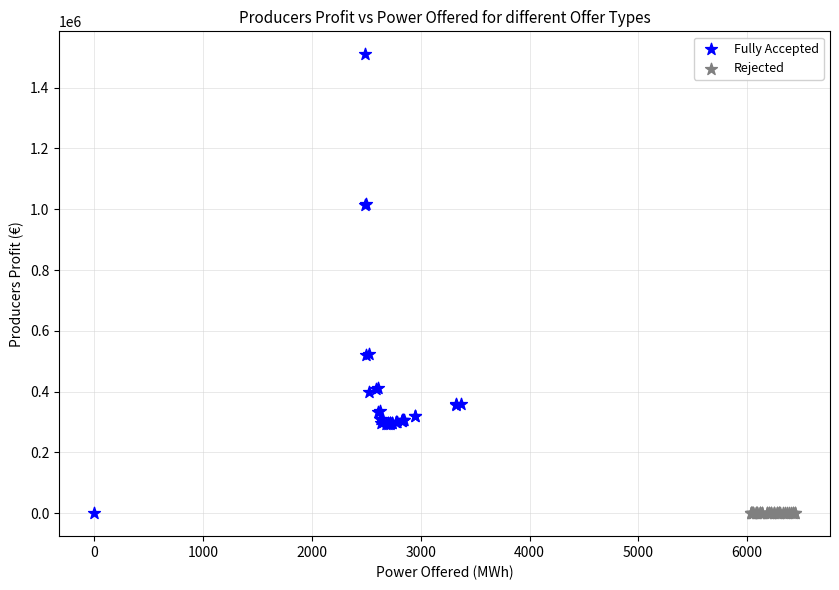

Which series reaches the maximum Y coordinate?

Fully Accepted